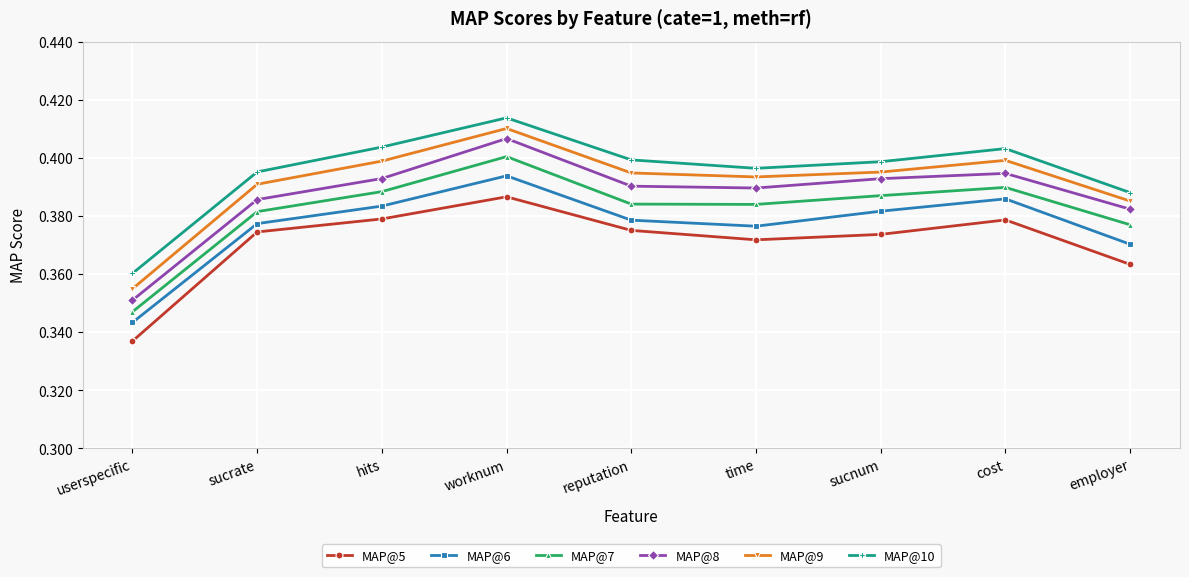

True or false: MAP@7 has more than 0 interior local peaks.

True